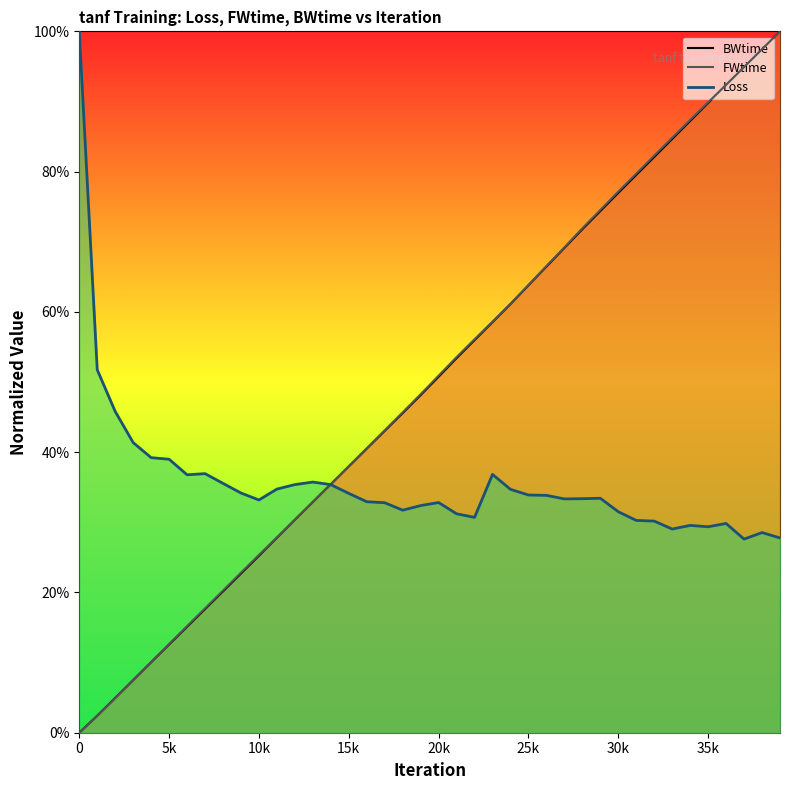

What is the difference between the maximum and minimum values in the FWtime line series?

1.0